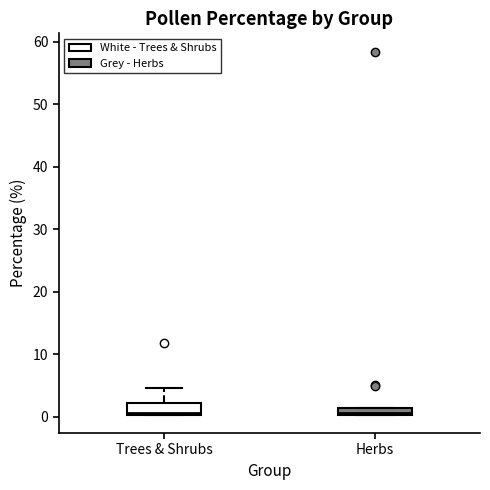

Where does the median line of the box for Trees & Shrubs sit on the y-axis? The values are not printed on the chart, so give them approximately, as read against the axis.

1